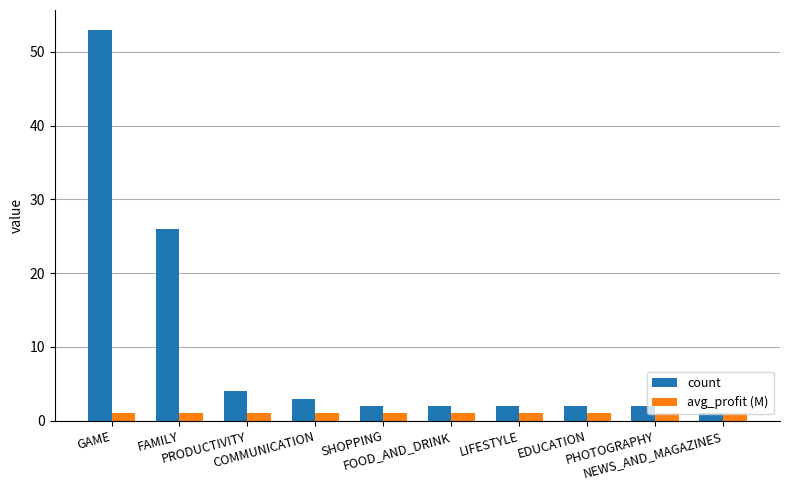

List the series in order of their overall mean, lowest first.

avg_profit (M), count